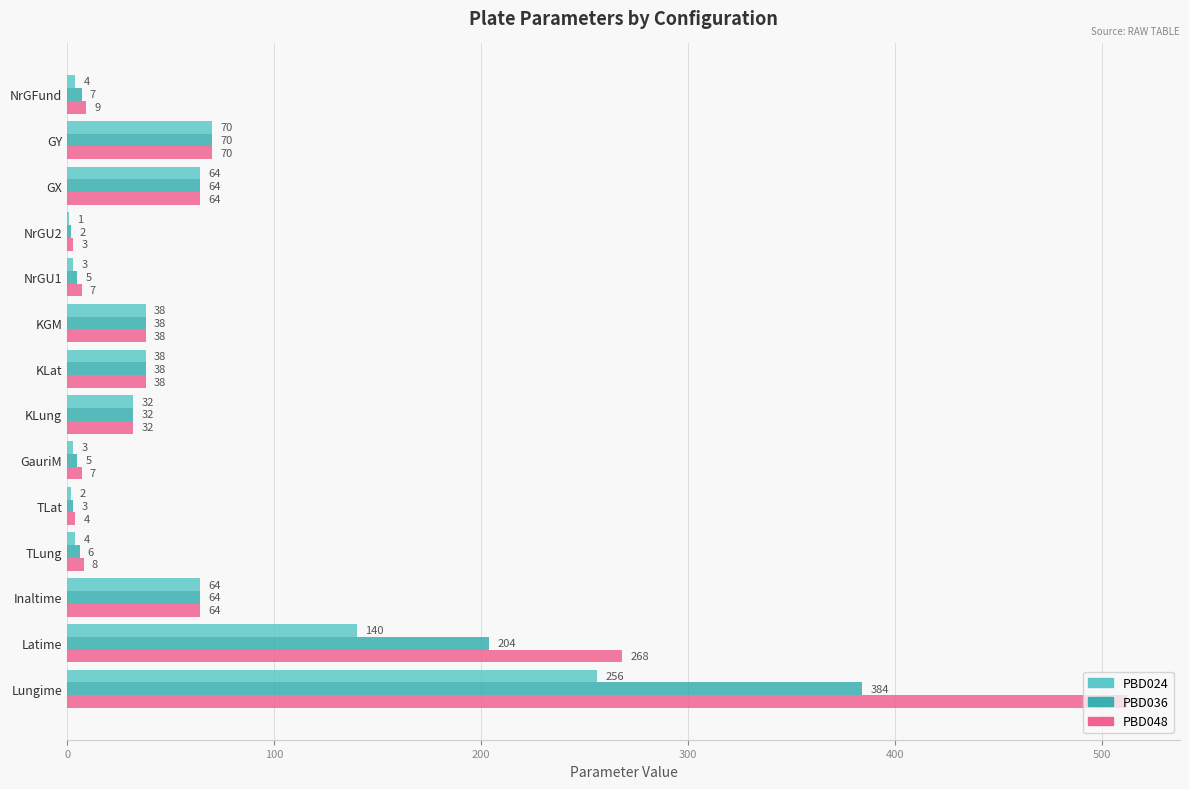

Read the PBD036 value at GY, to the nearest 50.

50